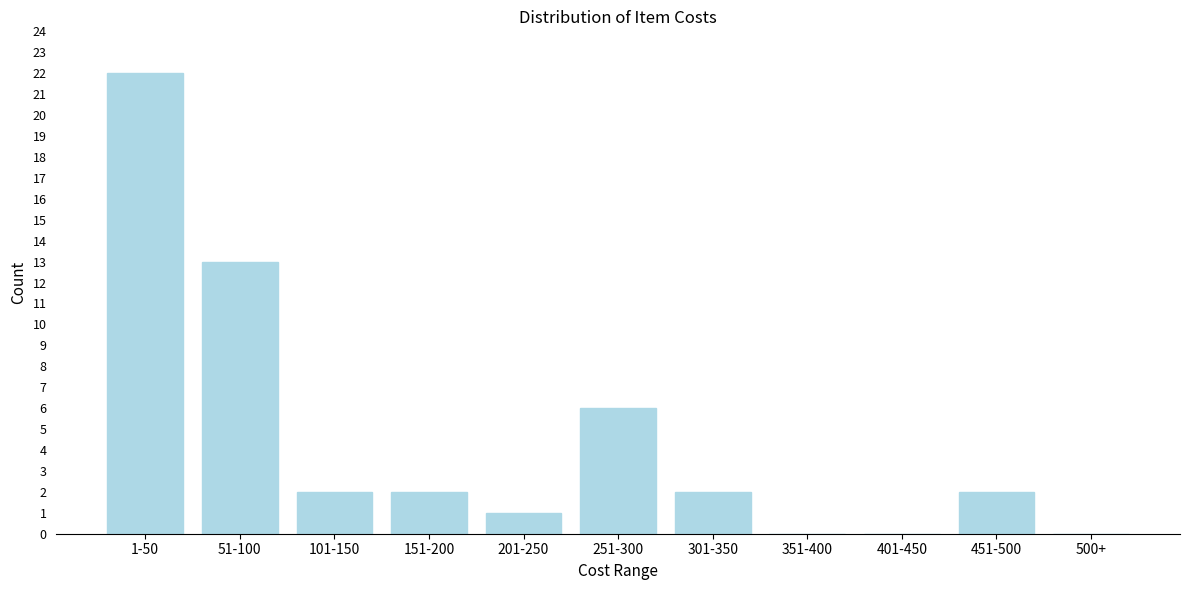

Reading right to left, transcribe all the data shown in this chart.

500+=0	451-500=2	401-450=0	351-400=0	301-350=2	251-300=6	201-250=1	151-200=2	101-150=2	51-100=13	1-50=22